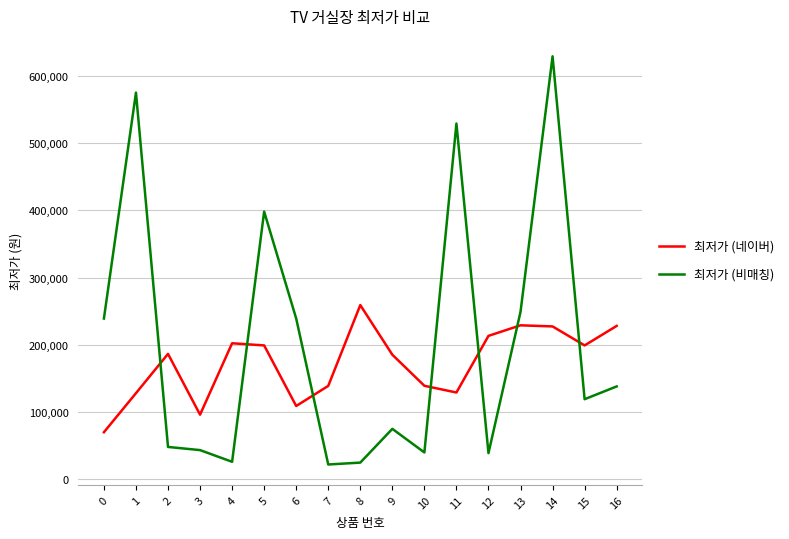

What is the maximum value for 최저가 (네이버)?

259000